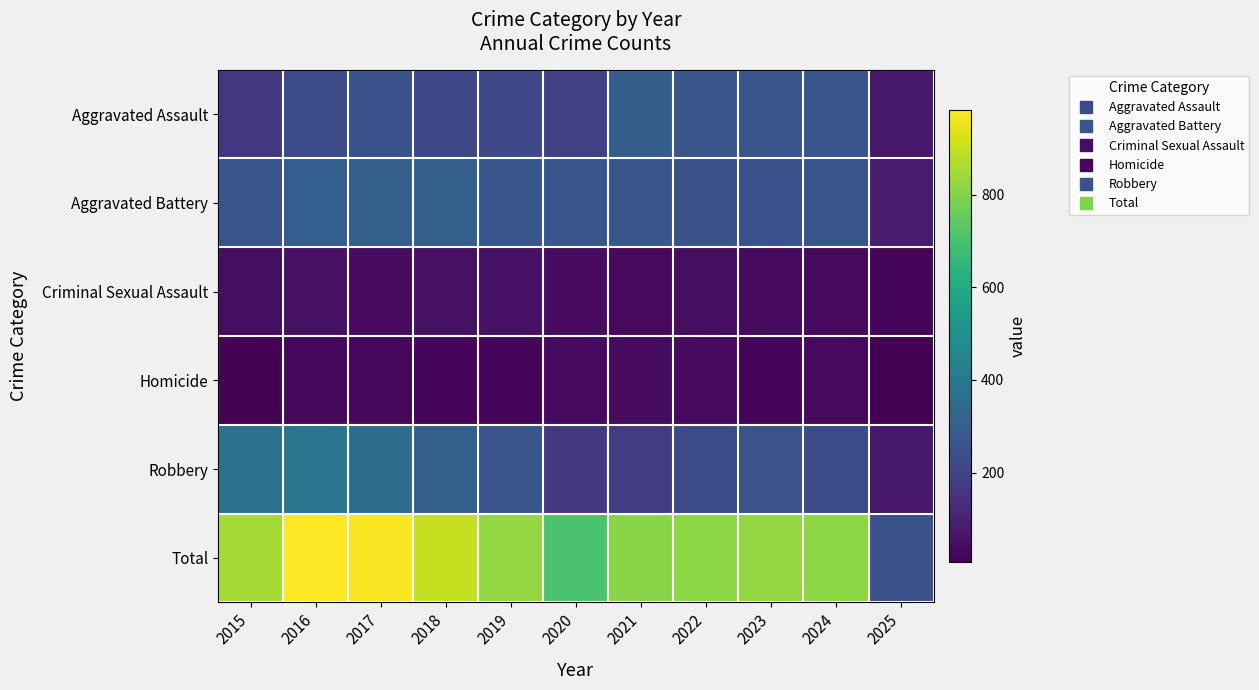

Which series has the largest range (max minus min)?

Total